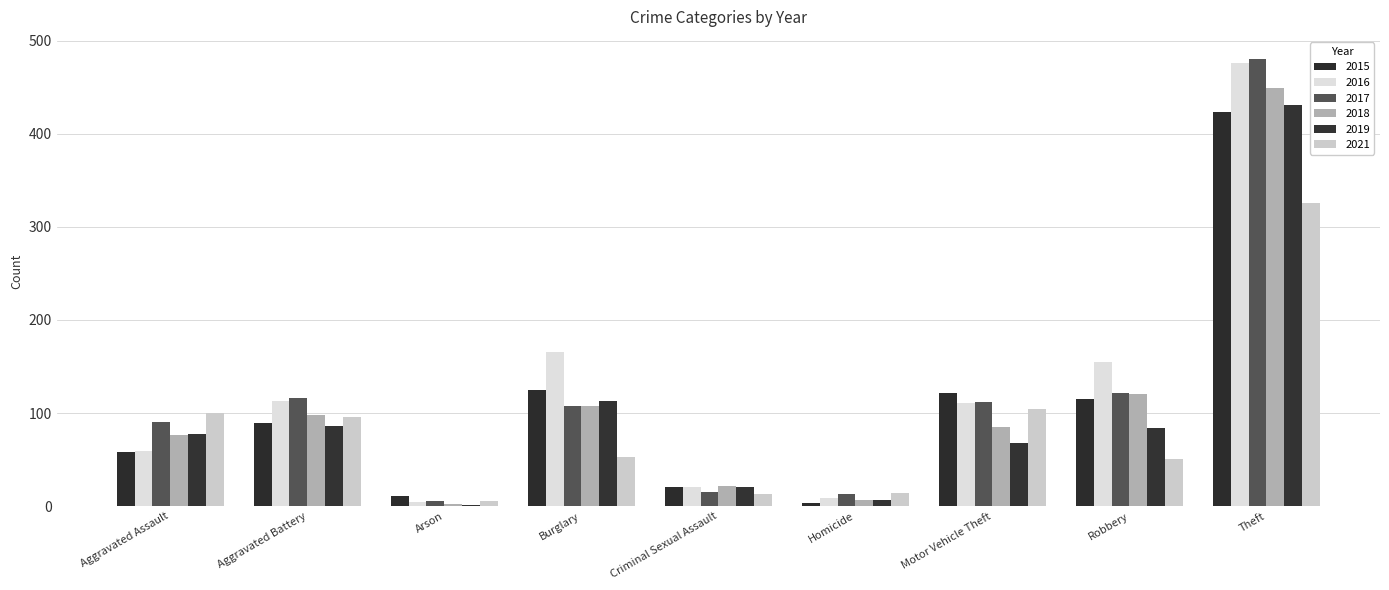

List the series in order of their peak value, highest first.

2017, 2016, 2018, 2019, 2015, 2021